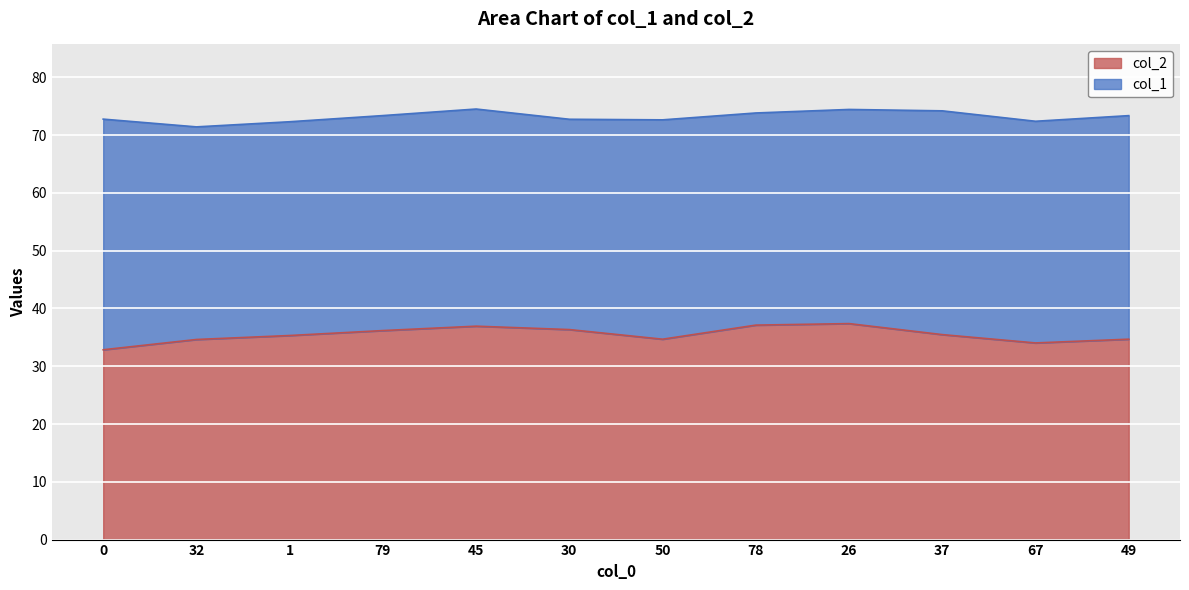

The col_2 series shows 50.5 at 26. True or false?

False